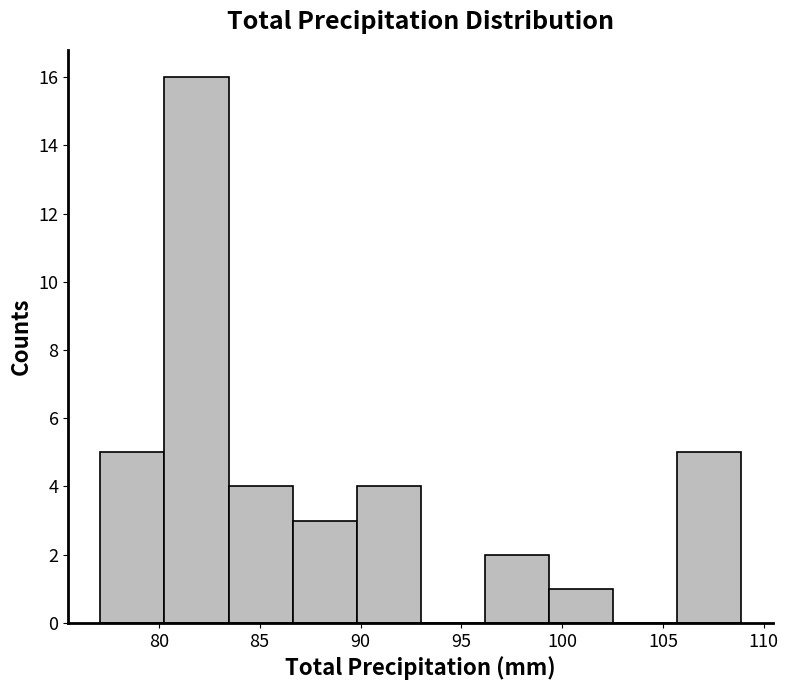

Over which range of the x-axis is the bar tallest?

80.5 to 83.5